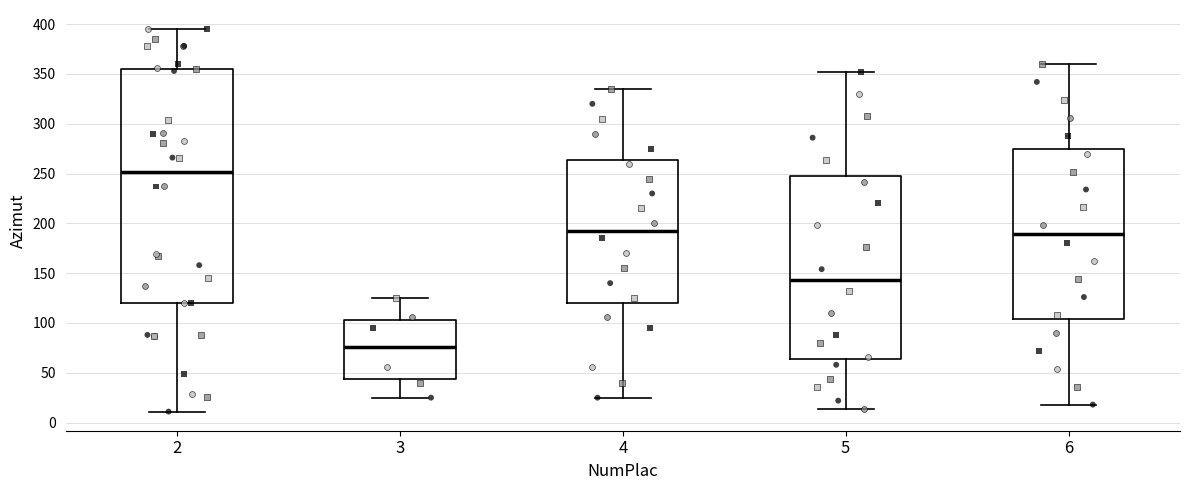

Reading left to right, read every box against the y-axis: the position of its median line, the range the box covers, and the ends of its whiskers. The values are not printed on the chart, so give them approximately, as read against the axis.

2: median 250, box 120 to 355, whiskers 10 to 395
3: median 75, box 45 to 105, whiskers 25 to 125
4: median 195, box 120 to 265, whiskers 25 to 335
5: median 145, box 65 to 250, whiskers 15 to 350
6: median 190, box 105 to 275, whiskers 20 to 360